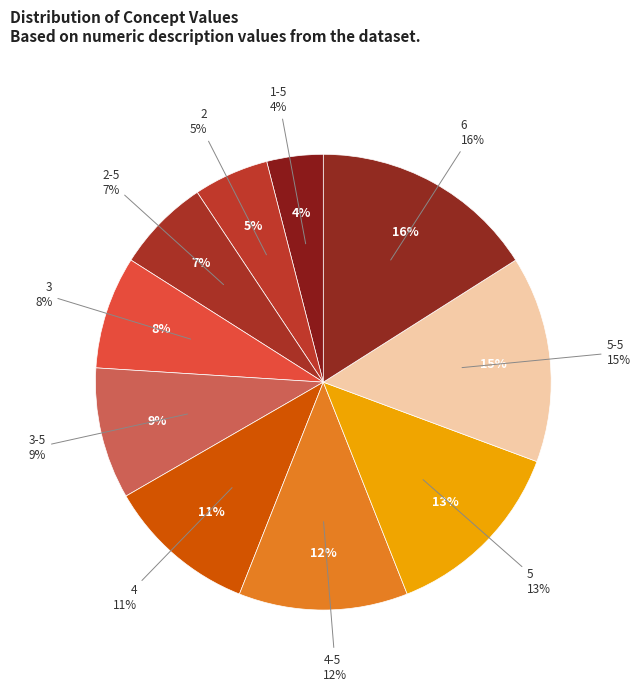

The 4-5 slice represents 3% of the pie. True or false?

False